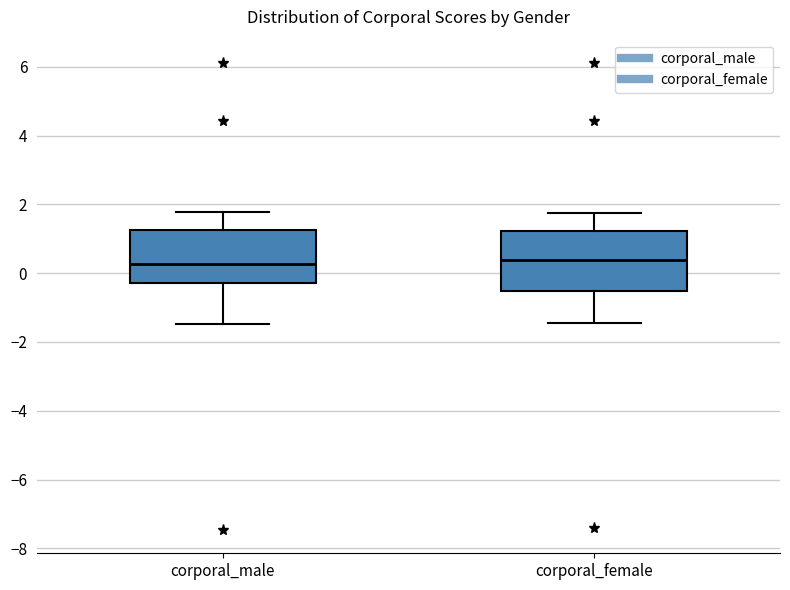

Reading left to right, read every box against the y-axis: the position of its median line, the range the box covers, and the ends of its whiskers. The values are not printed on the chart, so give them approximately, as read against the axis.

corporal_male: median 0.2, box -0.4 to 1.2, whiskers -1.4 to 1.8
corporal_female: median 0.4, box -0.6 to 1.2, whiskers -1.4 to 1.8